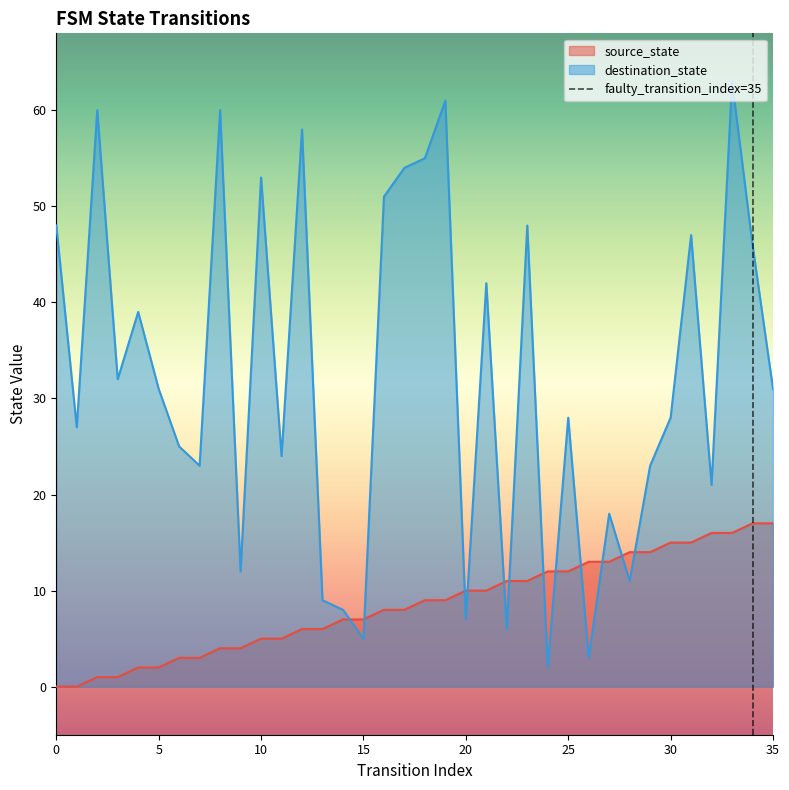

The destination_state series shows 46 at 5. True or false?

False